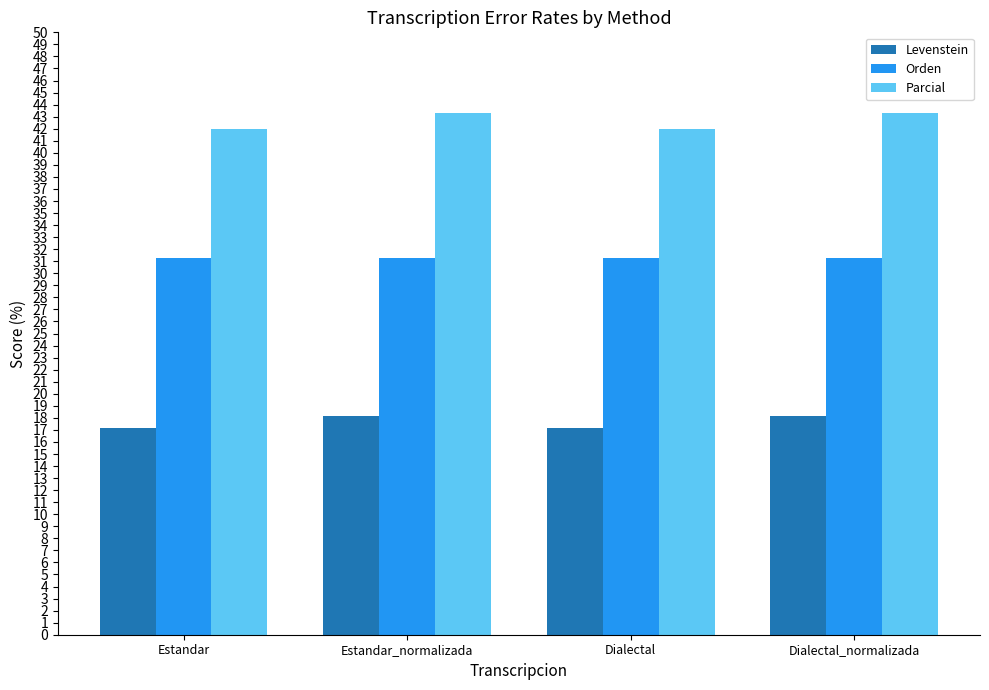

What is the maximum value shown in the chart?

43.3